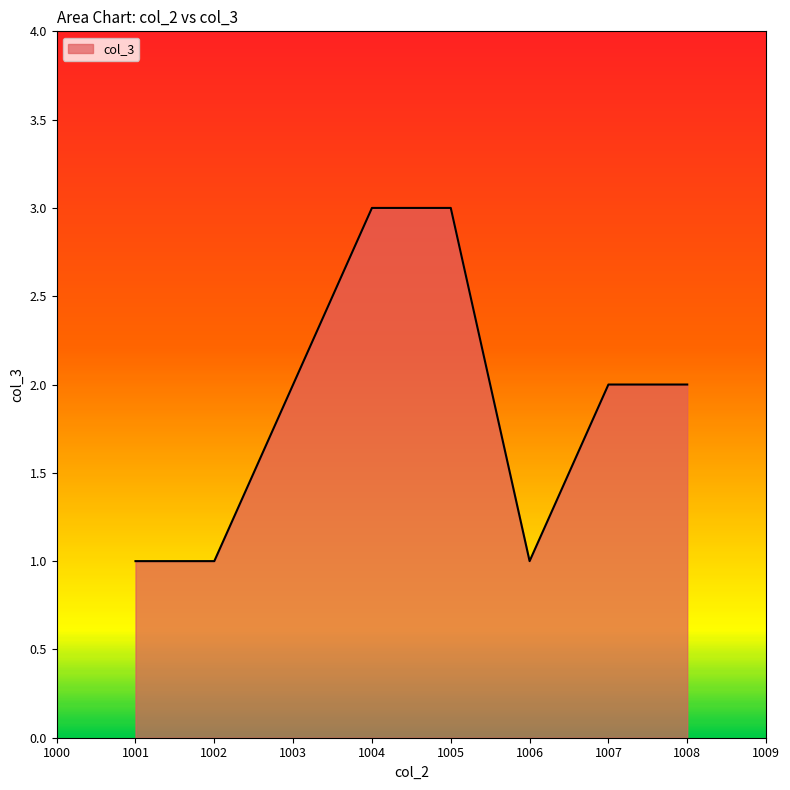

What is the ratio of the value at 1005 to the value at 1002?

3.0